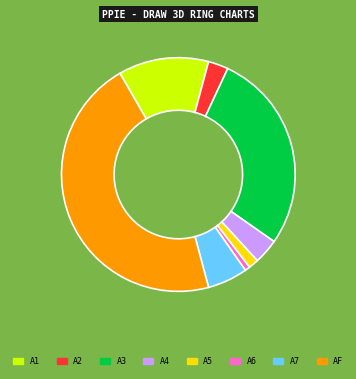

Is there any slice that represents more than half of the pie?

No